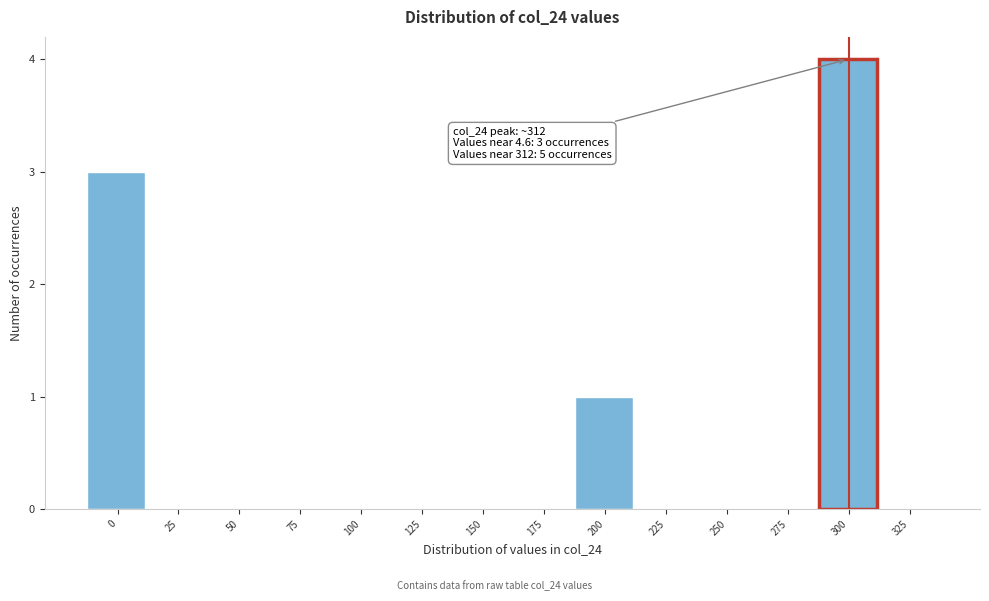

Reading right to left, list all the values displayed in this chart.

325=0	300=4	275=0	250=0	225=0	200=1	175=0	150=0	125=0	100=0	75=0	50=0	25=0	0=3